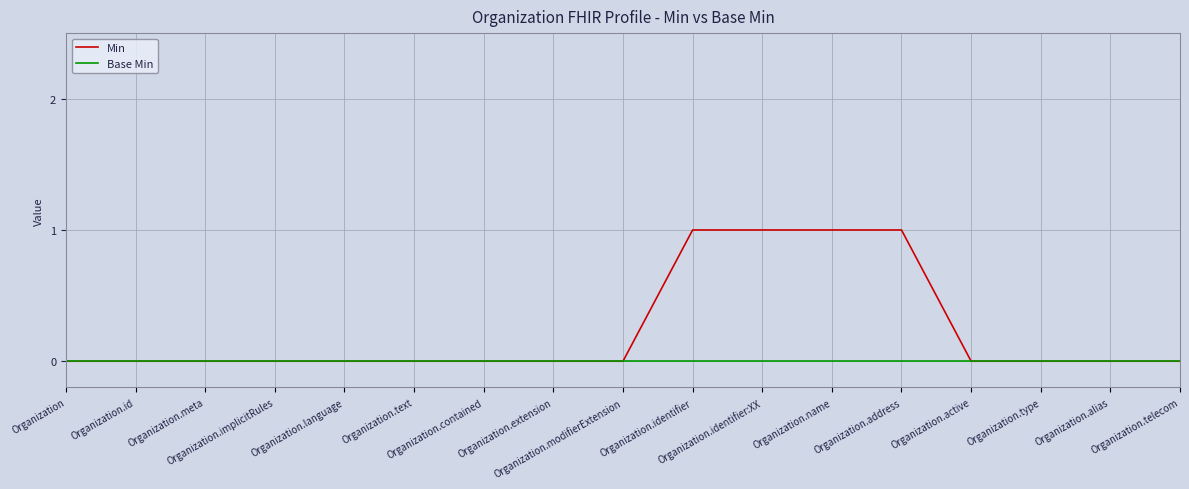

Which series has the widest spread of values?

Min